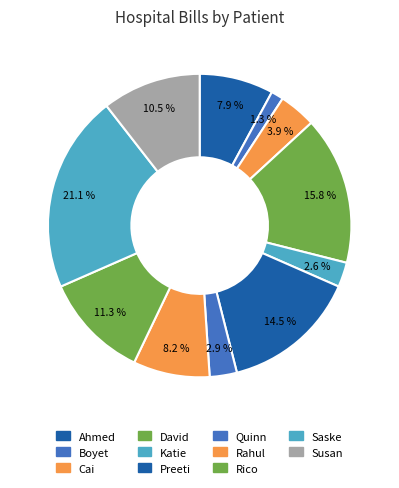

What is the ratio of the value at Susan to the value at Saske?

0.5